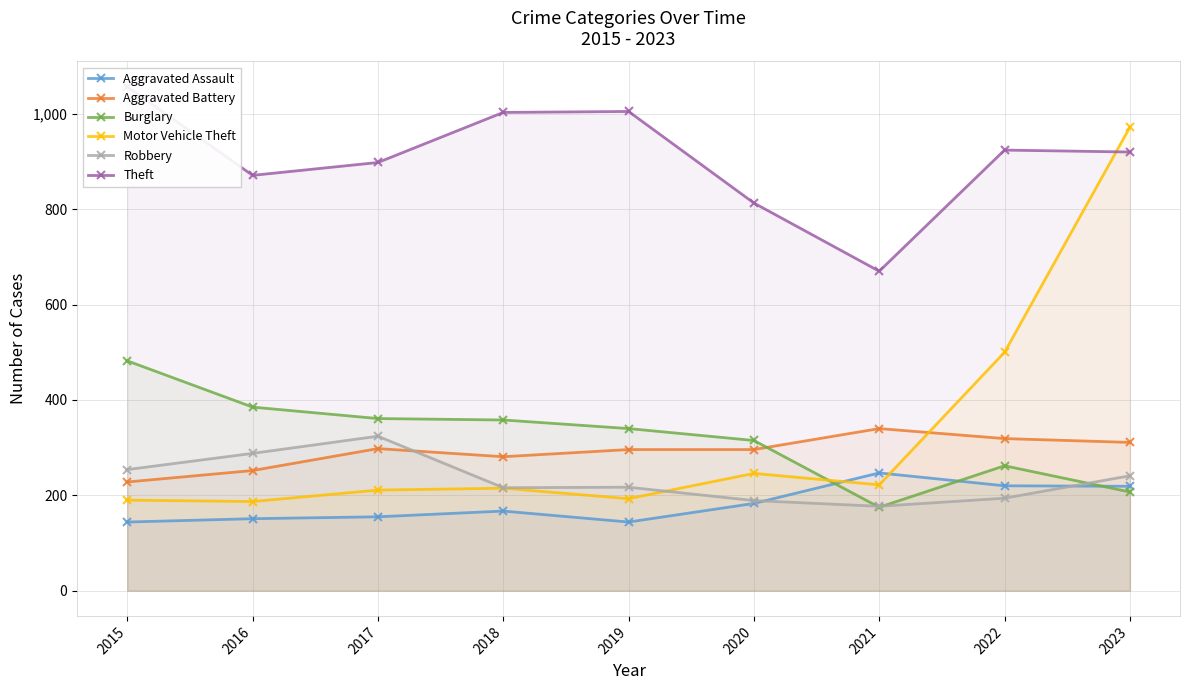

Reading left to right, list all the values displayed in this chart.

Aggravated Assault: 2015=144	2016=151	2017=155	2018=167	2019=144	2020=183	2021=247	2022=220	2023=219
Aggravated Battery: 2015=228	2016=252	2017=298	2018=281	2019=296	2020=296	2021=340	2022=319	2023=311
Burglary: 2015=482	2016=385	2017=361	2018=358	2019=340	2020=315	2021=175	2022=262	2023=207
Motor Vehicle Theft: 2015=190	2016=187	2017=211	2018=215	2019=193	2020=246	2021=222	2022=500	2023=972
Robbery: 2015=254	2016=288	2017=324	2018=216	2019=217	2020=189	2021=177	2022=194	2023=241
Theft: 2015=1057	2016=871	2017=898	2018=1003	2019=1005	2020=813	2021=670	2022=924	2023=920